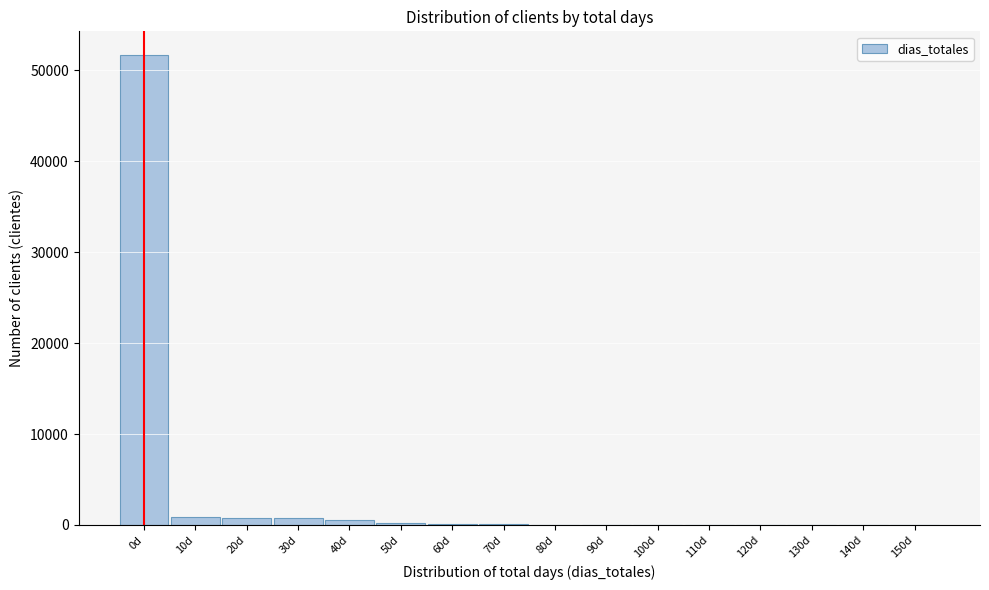

What is the maximum value shown in the chart?

51691